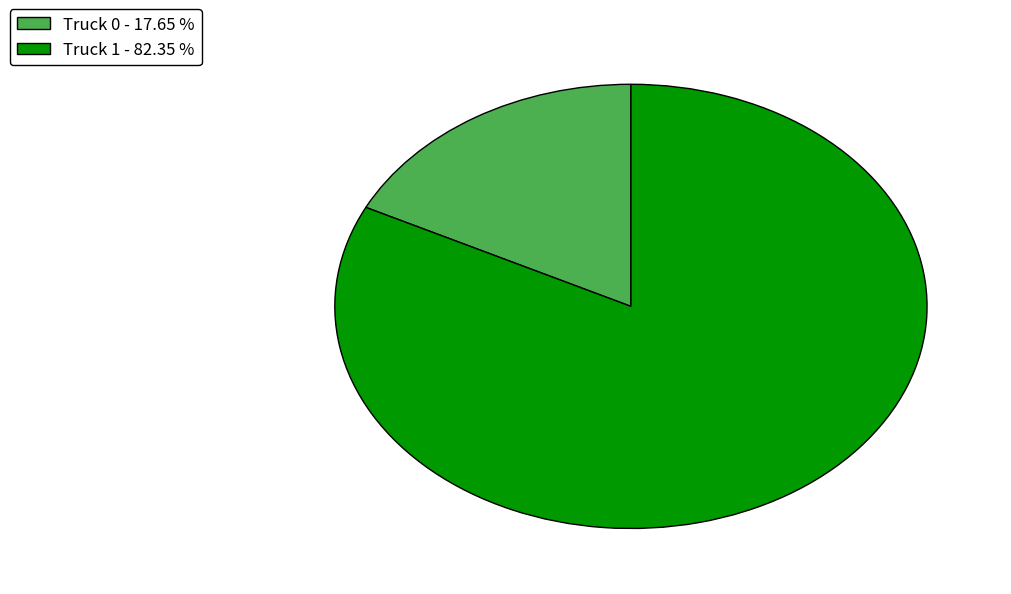

Rank the categories by value from highest to lowest.

Truck 1, Truck 0